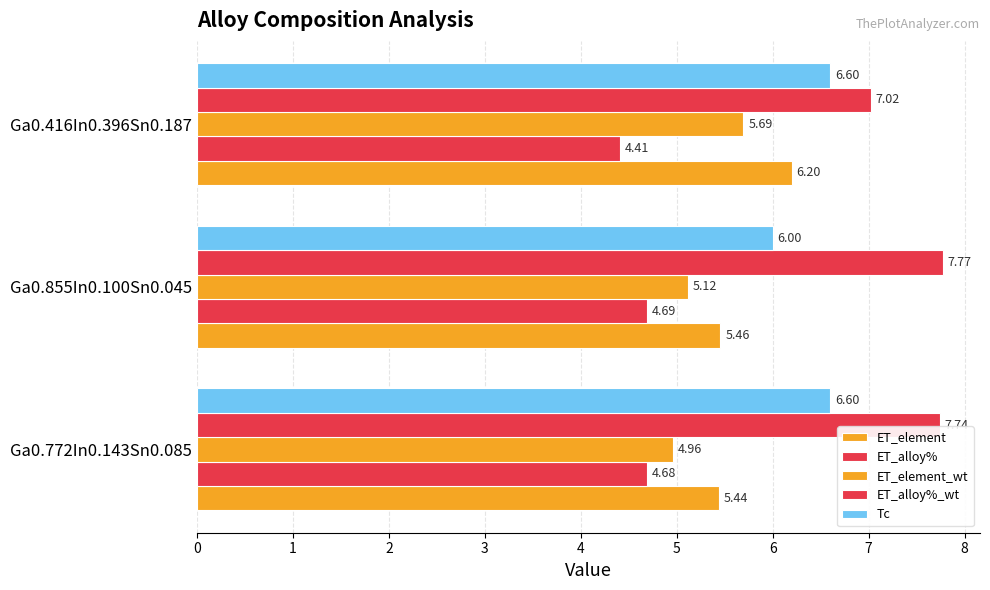

Count the number of categories in the chart.

3